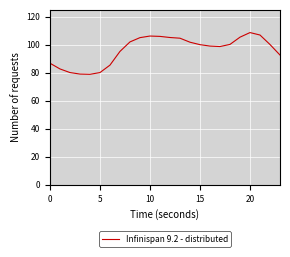

What is the minimum value shown in the chart?

78.8